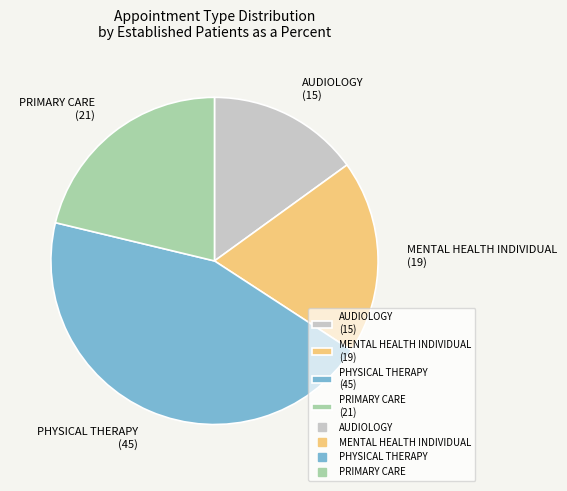

What is the smallest slice in the pie chart?

AUDIOLOGY